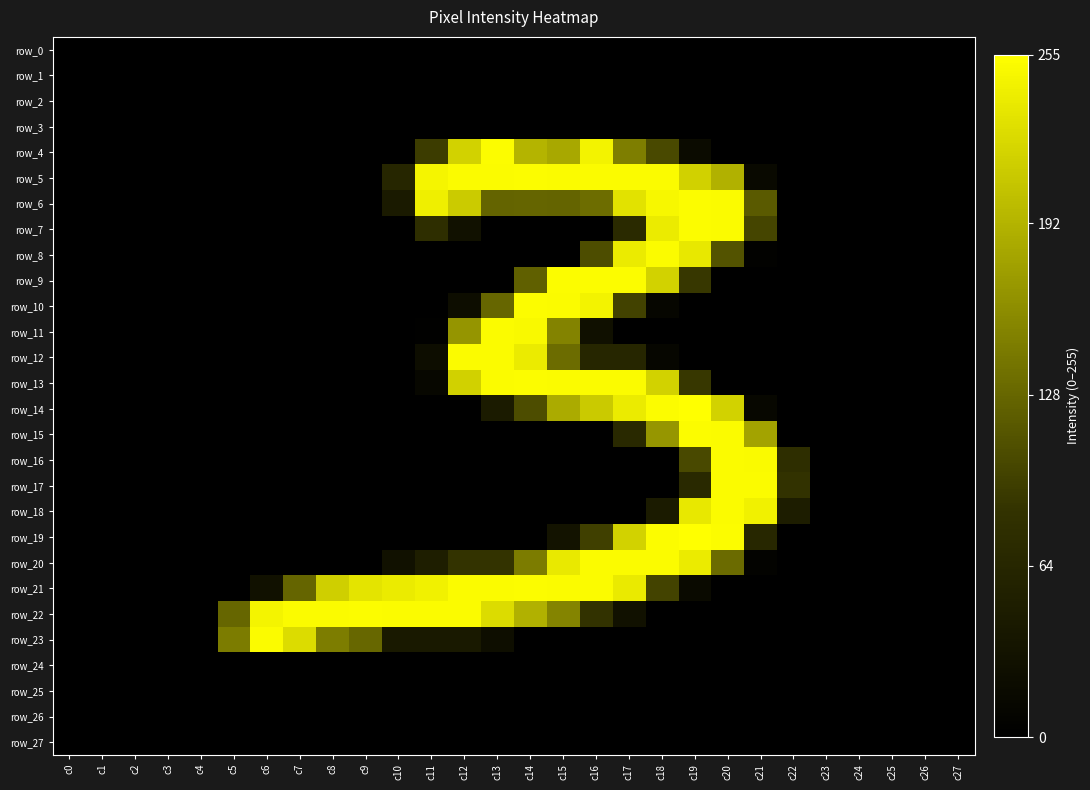

Reading left to right, list all the values displayed in this chart.

row_0: c0=0	c1=0	c2=0	c3=0	c4=0	c5=0	c6=0	c7=0	c8=0	c9=0	c10=0	c11=0	c12=0	c13=0	c14=0	c15=0	c16=0	c17=0	c18=0	c19=0	c20=0	c21=0	c22=0	c23=0	c24=0	c25=0	c26=0	c27=0
row_1: c0=0	c1=0	c2=0	c3=0	c4=0	c5=0	c6=0	c7=0	c8=0	c9=0	c10=0	c11=0	c12=0	c13=0	c14=0	c15=0	c16=0	c17=0	c18=0	c19=0	c20=0	c21=0	c22=0	c23=0	c24=0	c25=0	c26=0	c27=0
row_2: c0=0	c1=0	c2=0	c3=0	c4=0	c5=0	c6=0	c7=0	c8=0	c9=0	c10=0	c11=0	c12=0	c13=0	c14=0	c15=0	c16=0	c17=0	c18=0	c19=0	c20=0	c21=0	c22=0	c23=0	c24=0	c25=0	c26=0	c27=0
row_3: c0=0	c1=0	c2=0	c3=0	c4=0	c5=0	c6=0	c7=0	c8=0	c9=0	c10=0	c11=0	c12=0	c13=0	c14=0	c15=0	c16=0	c17=0	c18=0	c19=0	c20=0	c21=0	c22=0	c23=0	c24=0	c25=0	c26=0	c27=0
row_4: c0=0	c1=0	c2=0	c3=0	c4=0	c5=0	c6=0	c7=0	c8=0	c9=0	c10=0	c11=93	c12=218	c13=253	c14=193	c15=183	c16=245	c17=148	c18=104	c19=18	c20=0	c21=0	c22=0	c23=0	c24=0	c25=0	c26=0	c27=0
row_5: c0=0	c1=0	c2=0	c3=0	c4=0	c5=0	c6=0	c7=0	c8=0	c9=0	c10=64	c11=247	c12=252	c13=252	c14=253	c15=252	c16=252	c17=252	c18=252	c19=217	c20=190	c21=16	c22=0	c23=0	c24=0	c25=0	c26=0	c27=0
row_6: c0=0	c1=0	c2=0	c3=0	c4=0	c5=0	c6=0	c7=0	c8=0	c9=0	c10=43	c11=242	c12=212	c13=126	c14=127	c15=126	c16=134	c17=231	c18=249	c19=253	c20=252	c21=118	c22=0	c23=0	c24=0	c25=0	c26=0	c27=0
row_7: c0=0	c1=0	c2=0	c3=0	c4=0	c5=0	c6=0	c7=0	c8=0	c9=0	c10=0	c11=77	c12=28	c13=0	c14=0	c15=0	c16=0	c17=70	c18=239	c19=253	c20=252	c21=100	c22=0	c23=0	c24=0	c25=0	c26=0	c27=0
row_8: c0=0	c1=0	c2=0	c3=0	c4=0	c5=0	c6=0	c7=0	c8=0	c9=0	c10=0	c11=0	c12=0	c13=0	c14=0	c15=0	c16=107	c17=239	c18=252	c19=236	c20=112	c21=4	c22=0	c23=0	c24=0	c25=0	c26=0	c27=0
row_9: c0=0	c1=0	c2=0	c3=0	c4=0	c5=0	c6=0	c7=0	c8=0	c9=0	c10=0	c11=0	c12=0	c13=0	c14=123	c15=253	c16=253	c17=253	c18=218	c19=89	c20=0	c21=0	c22=0	c23=0	c24=0	c25=0	c26=0	c27=0
row_10: c0=0	c1=0	c2=0	c3=0	c4=0	c5=0	c6=0	c7=0	c8=0	c9=0	c10=0	c11=0	c12=22	c13=128	c14=253	c15=252	c16=245	c17=98	c18=11	c19=0	c20=0	c21=0	c22=0	c23=0	c24=0	c25=0	c26=0	c27=0
row_11: c0=0	c1=0	c2=0	c3=0	c4=0	c5=0	c6=0	c7=0	c8=0	c9=0	c10=0	c11=2	c12=167	c13=252	c14=250	c15=152	c16=27	c17=0	c18=0	c19=0	c20=0	c21=0	c22=0	c23=0	c24=0	c25=0	c26=0	c27=0
row_12: c0=0	c1=0	c2=0	c3=0	c4=0	c5=0	c6=0	c7=0	c8=0	c9=0	c10=0	c11=22	c12=252	c13=252	c14=239	c15=133	c16=64	c17=64	c18=11	c19=0	c20=0	c21=0	c22=0	c23=0	c24=0	c25=0	c26=0	c27=0
row_13: c0=0	c1=0	c2=0	c3=0	c4=0	c5=0	c6=0	c7=0	c8=0	c9=0	c10=0	c11=13	c12=217	c13=252	c14=253	c15=252	c16=252	c17=252	c18=218	c19=89	c20=0	c21=0	c22=0	c23=0	c24=0	c25=0	c26=0	c27=0
row_14: c0=0	c1=0	c2=0	c3=0	c4=0	c5=0	c6=0	c7=0	c8=0	c9=0	c10=0	c11=0	c12=0	c13=45	c14=107	c15=185	c16=211	c17=239	c18=253	c19=255	c20=218	c21=12	c22=0	c23=0	c24=0	c25=0	c26=0	c27=0
row_15: c0=0	c1=0	c2=0	c3=0	c4=0	c5=0	c6=0	c7=0	c8=0	c9=0	c10=0	c11=0	c12=0	c13=0	c14=0	c15=0	c16=0	c17=69	c18=168	c19=253	c20=252	c21=179	c22=0	c23=0	c24=0	c25=0	c26=0	c27=0
row_16: c0=0	c1=0	c2=0	c3=0	c4=0	c5=0	c6=0	c7=0	c8=0	c9=0	c10=0	c11=0	c12=0	c13=0	c14=0	c15=0	c16=0	c17=0	c18=0	c19=104	c20=252	c21=251	c22=77	c23=0	c24=0	c25=0	c26=0	c27=0
row_17: c0=0	c1=0	c2=0	c3=0	c4=0	c5=0	c6=0	c7=0	c8=0	c9=0	c10=0	c11=0	c12=0	c13=0	c14=0	c15=0	c16=0	c17=0	c18=0	c19=69	c20=252	c21=252	c22=84	c23=0	c24=0	c25=0	c26=0	c27=0
row_18: c0=0	c1=0	c2=0	c3=0	c4=0	c5=0	c6=0	c7=0	c8=0	c9=0	c10=0	c11=0	c12=0	c13=0	c14=0	c15=0	c16=0	c17=0	c18=45	c19=236	c20=252	c21=244	c22=49	c23=0	c24=0	c25=0	c26=0	c27=0
row_19: c0=0	c1=0	c2=0	c3=0	c4=0	c5=0	c6=0	c7=0	c8=0	c9=0	c10=0	c11=0	c12=0	c13=0	c14=0	c15=32	c16=96	c17=218	c18=253	c19=255	c20=253	c21=65	c22=0	c23=0	c24=0	c25=0	c26=0	c27=0
row_20: c0=0	c1=0	c2=0	c3=0	c4=0	c5=0	c6=0	c7=0	c8=0	c9=0	c10=29	c11=50	c12=85	c13=85	c14=146	c15=237	c16=252	c17=252	c18=252	c19=239	c20=132	c21=5	c22=0	c23=0	c24=0	c25=0	c26=0	c27=0
row_21: c0=0	c1=0	c2=0	c3=0	c4=0	c5=0	c6=29	c7=127	c8=215	c9=233	c10=239	c11=244	c12=252	c13=252	c14=253	c15=252	c16=252	c17=238	c18=99	c19=17	c20=0	c21=0	c22=0	c23=0	c24=0	c25=0	c26=0	c27=0
row_22: c0=0	c1=0	c2=0	c3=0	c4=0	c5=128	c6=246	c7=252	c8=252	c9=253	c10=252	c11=252	c12=252	c13=226	c14=190	c15=153	c16=84	c17=28	c18=0	c19=0	c20=0	c21=0	c22=0	c23=0	c24=0	c25=0	c26=0	c27=0
row_23: c0=0	c1=0	c2=0	c3=0	c4=0	c5=146	c6=252	c7=226	c8=147	c9=129	c10=42	c11=42	c12=42	c13=24	c14=0	c15=0	c16=0	c17=0	c18=0	c19=0	c20=0	c21=0	c22=0	c23=0	c24=0	c25=0	c26=0	c27=0
row_24: c0=0	c1=0	c2=0	c3=0	c4=0	c5=0	c6=0	c7=0	c8=0	c9=0	c10=0	c11=0	c12=0	c13=0	c14=0	c15=0	c16=0	c17=0	c18=0	c19=0	c20=0	c21=0	c22=0	c23=0	c24=0	c25=0	c26=0	c27=0
row_25: c0=0	c1=0	c2=0	c3=0	c4=0	c5=0	c6=0	c7=0	c8=0	c9=0	c10=0	c11=0	c12=0	c13=0	c14=0	c15=0	c16=0	c17=0	c18=0	c19=0	c20=0	c21=0	c22=0	c23=0	c24=0	c25=0	c26=0	c27=0
row_26: c0=0	c1=0	c2=0	c3=0	c4=0	c5=0	c6=0	c7=0	c8=0	c9=0	c10=0	c11=0	c12=0	c13=0	c14=0	c15=0	c16=0	c17=0	c18=0	c19=0	c20=0	c21=0	c22=0	c23=0	c24=0	c25=0	c26=0	c27=0
row_27: c0=0	c1=0	c2=0	c3=0	c4=0	c5=0	c6=0	c7=0	c8=0	c9=0	c10=0	c11=0	c12=0	c13=0	c14=0	c15=0	c16=0	c17=0	c18=0	c19=0	c20=0	c21=0	c22=0	c23=0	c24=0	c25=0	c26=0	c27=0